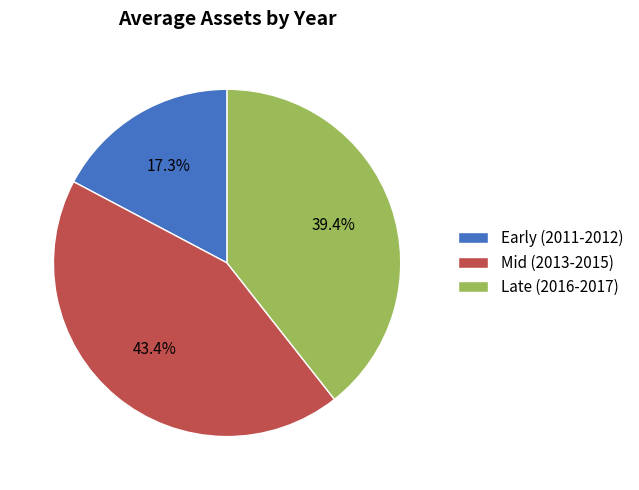

To the nearest percent, what is the difference between the largest and smallest slice percentages?

26%